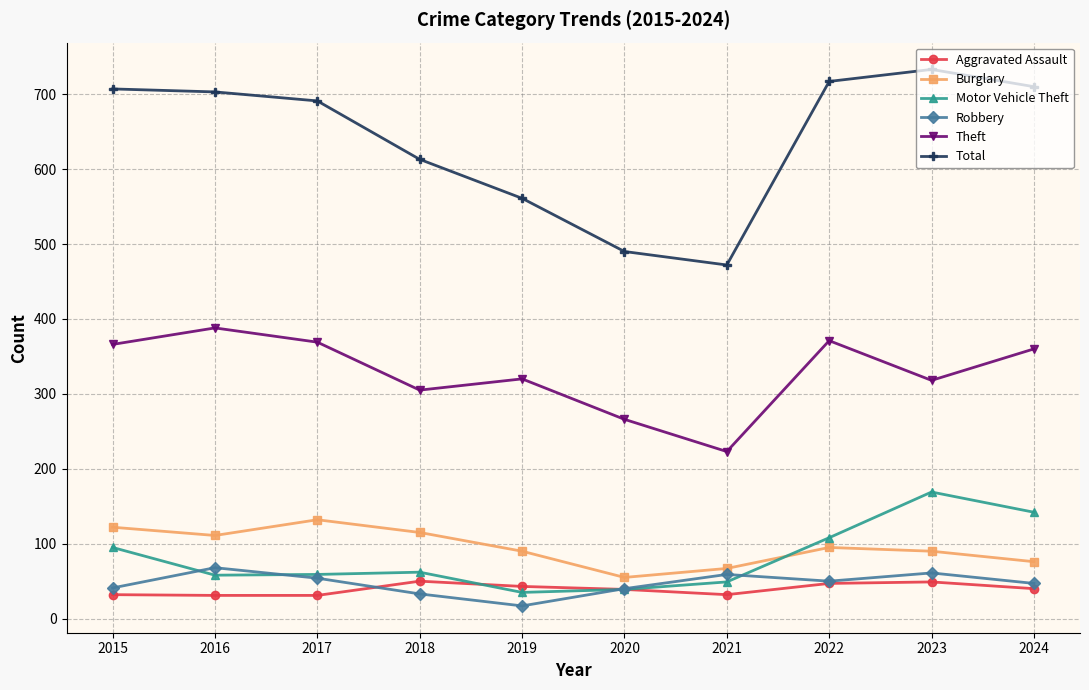

At which category does Robbery reach its first local valley?

2019